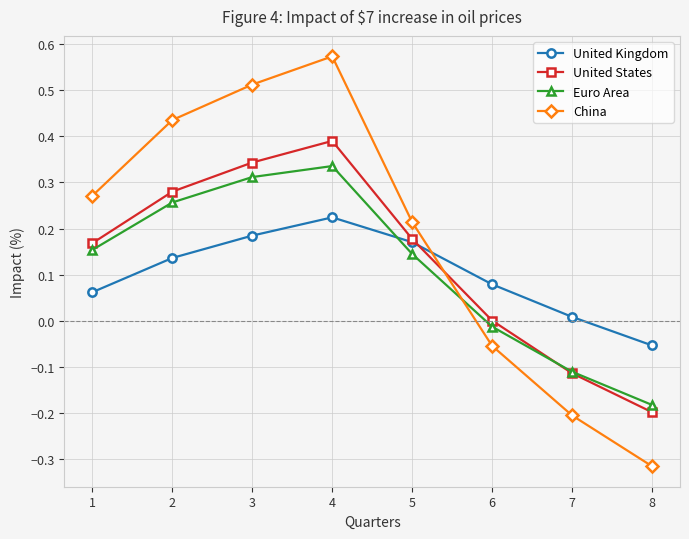

Between 3 and 8, which series saw the biggest shift?

China